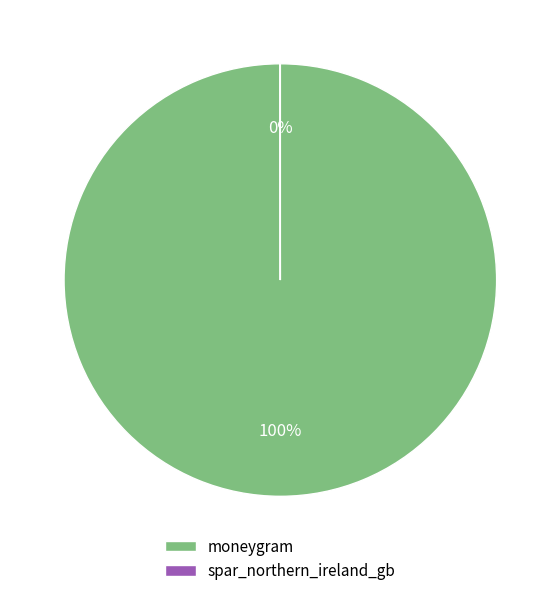

To the nearest percent, what is the difference between the largest and smallest slice percentages?

100%